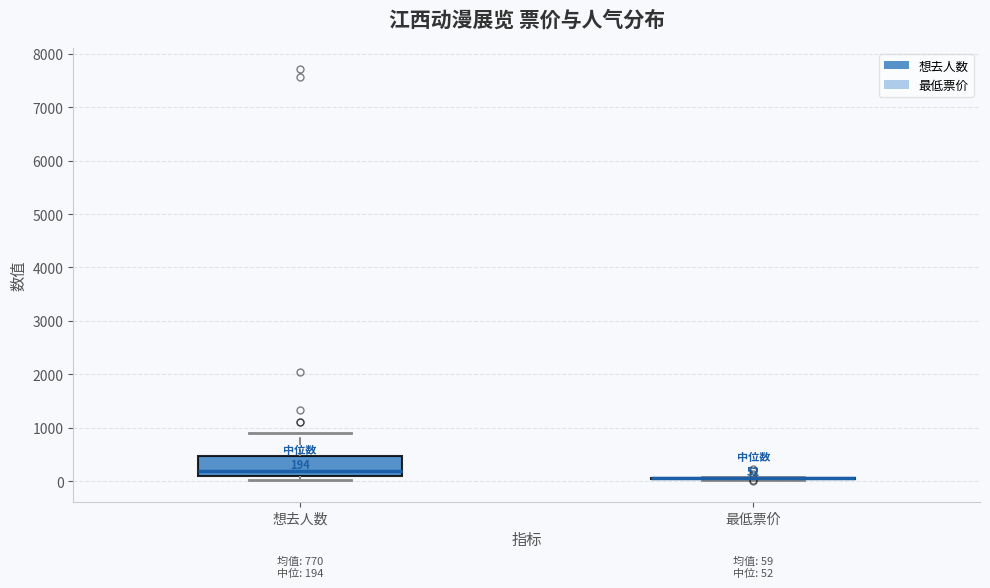

Comparing the boxes themselves (not the whiskers), which one is the tallest?

想去人数